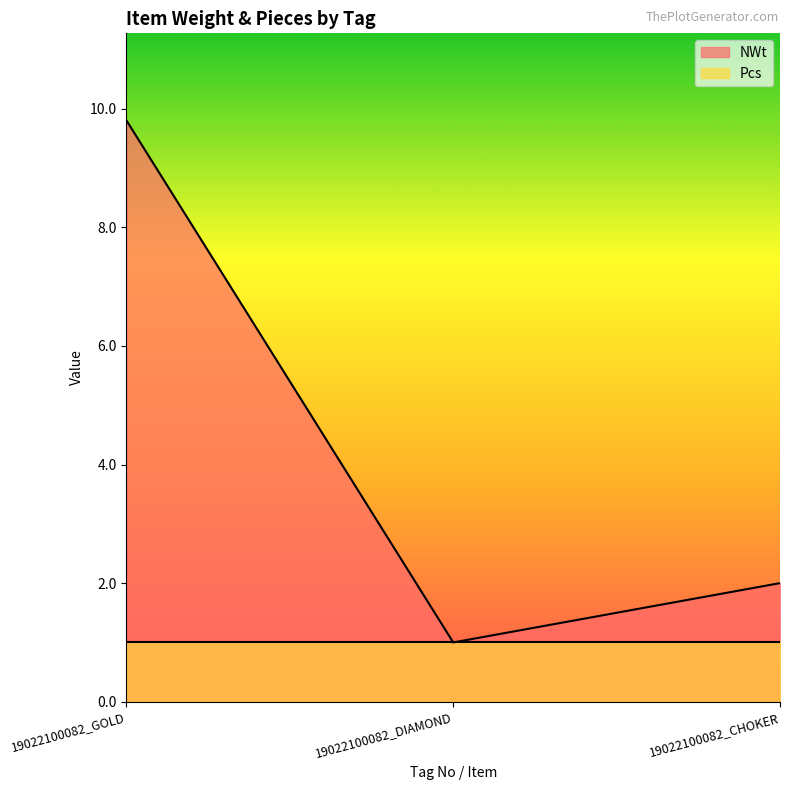

What is the change in value from 19022100082_DIAMOND to 19022100082_CHOKER?

+1.0